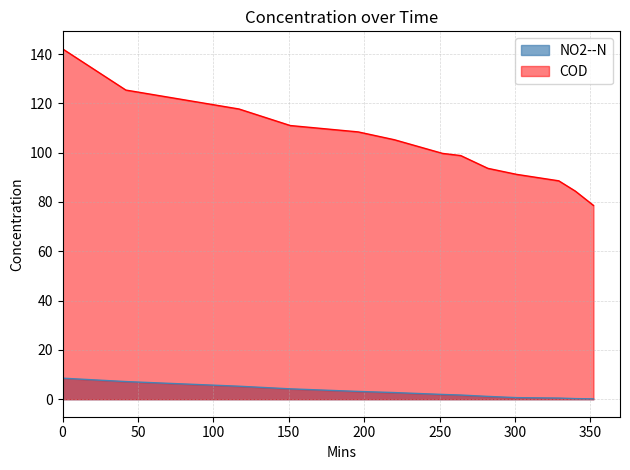

True or false: COD and NO2--N intersect in this chart.

False